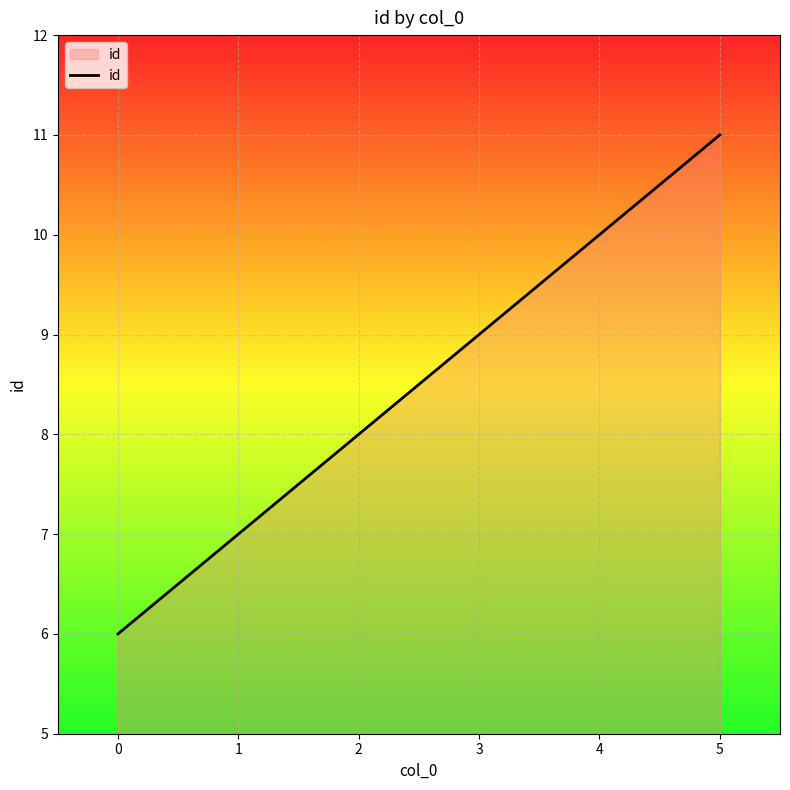

Reading right to left, transcribe all the data shown in this chart.

11	10	9	8	7	6